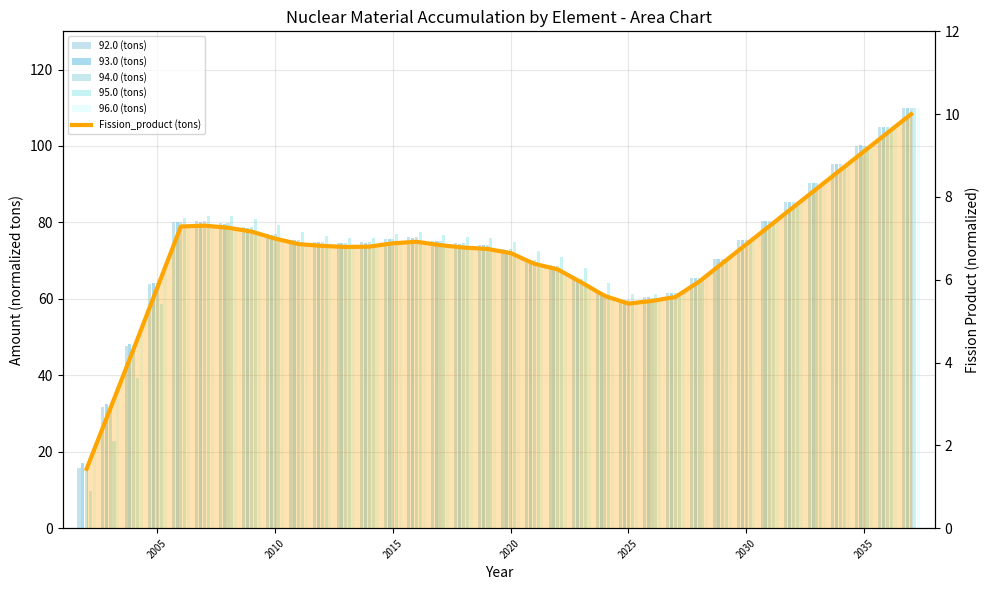

How many data points in Fission_product (tons) are above 6?

26